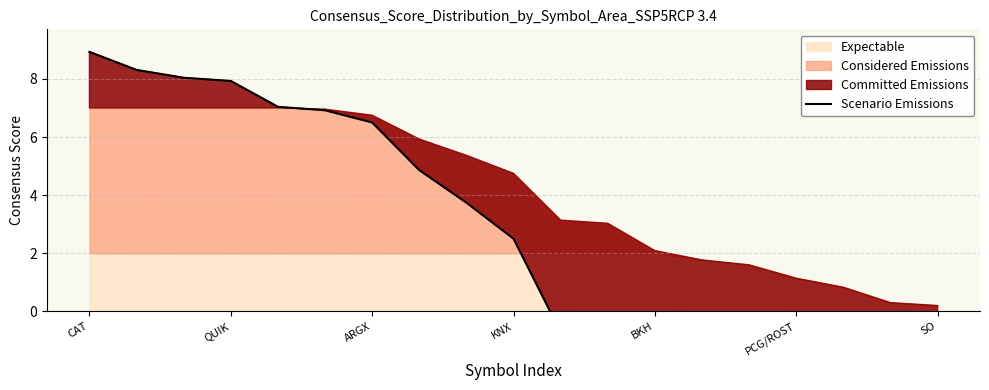

True or false: there are more than 0 points higher than both neighbors.

False